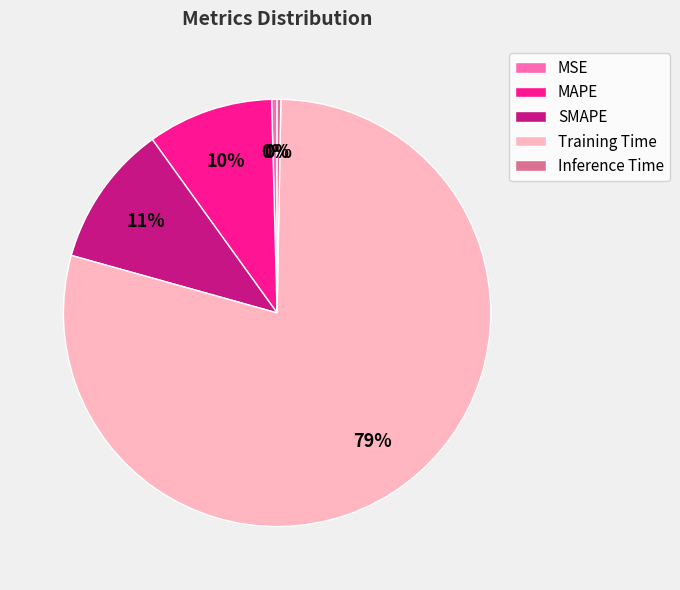

To the nearest percent, what percentage of the pie is Training Time?

79%